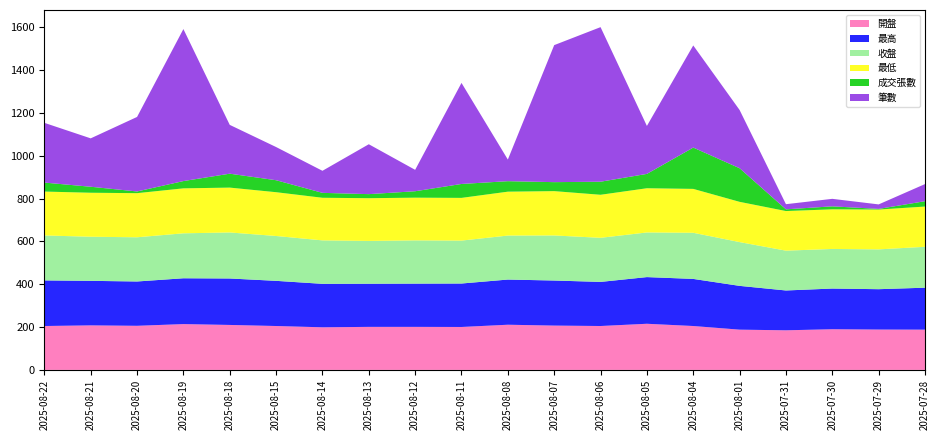

Reading right to left, extract all data points from this chart.

開盤: 2025-07-28=188.0	2025-07-29=188.5	2025-07-30=190.0	2025-07-31=185.0	2025-08-01=188.0	2025-08-04=205.0	2025-08-05=215.5	2025-08-06=205.0	2025-08-07=207.0	2025-08-08=211.0	2025-08-11=200.5	2025-08-12=201.0	2025-08-13=201.0	2025-08-14=199.0	2025-08-15=205.0	2025-08-18=210.0	2025-08-19=214.0	2025-08-20=206.0	2025-08-21=208.0	2025-08-22=205.0
最高: 2025-07-28=196.0	2025-07-29=188.5	2025-07-30=190.0	2025-07-31=186.0	2025-08-01=204.5	2025-08-04=220.0	2025-08-05=218.0	2025-08-06=206.0	2025-08-07=210.5	2025-08-08=211.0	2025-08-11=203.0	2025-08-12=202.0	2025-08-13=201.5	2025-08-14=203.0	2025-08-15=211.0	2025-08-18=217.0	2025-08-19=214.0	2025-08-20=207.0	2025-08-21=208.0	2025-08-22=213.0
收盤: 2025-07-28=191.0	2025-07-29=186.0	2025-07-30=185.0	2025-07-31=186.0	2025-08-01=204.5	2025-08-04=215.5	2025-08-05=208.5	2025-08-06=206.0	2025-08-07=210.5	2025-08-08=205.5	2025-08-11=200.5	2025-08-12=202.0	2025-08-13=200.0	2025-08-14=203.0	2025-08-15=209.5	2025-08-18=215.0	2025-08-19=210.0	2025-08-20=206.5	2025-08-21=206.0	2025-08-22=210.0
最低: 2025-07-28=188.0	2025-07-29=186.0	2025-07-30=185.0	2025-07-31=185.0	2025-08-01=188.0	2025-08-04=205.0	2025-08-05=206.5	2025-08-06=201.0	2025-08-07=207.0	2025-08-08=205.0	2025-08-11=199.5	2025-08-12=199.5	2025-08-13=199.5	2025-08-14=199.0	2025-08-15=204.5	2025-08-18=209.5	2025-08-19=210.0	2025-08-20=206.0	2025-08-21=205.5	2025-08-22=205.0
成交張數: 2025-07-28=25.0	2025-07-29=3.0	2025-07-30=14.0	2025-07-31=8.0	2025-08-01=157.0	2025-08-04=193.0	2025-08-05=67.0	2025-08-06=61.0	2025-08-07=42.0	2025-08-08=49.0	2025-08-11=65.0	2025-08-12=30.0	2025-08-13=19.0	2025-08-14=23.0	2025-08-15=56.0	2025-08-18=65.0	2025-08-19=34.0	2025-08-20=8.0	2025-08-21=28.0	2025-08-22=42.0
筆數: 2025-07-28=80.0	2025-07-29=21.0	2025-07-30=35.0	2025-07-31=24.0	2025-08-01=272.0	2025-08-04=477.0	2025-08-05=224.0	2025-08-06=722.0	2025-08-07=640.0	2025-08-08=101.0	2025-08-11=472.0	2025-08-12=100.0	2025-08-13=233.0	2025-08-14=103.0	2025-08-15=155.0	2025-08-18=228.0	2025-08-19=710.0	2025-08-20=348.0	2025-08-21=226.0	2025-08-22=279.0